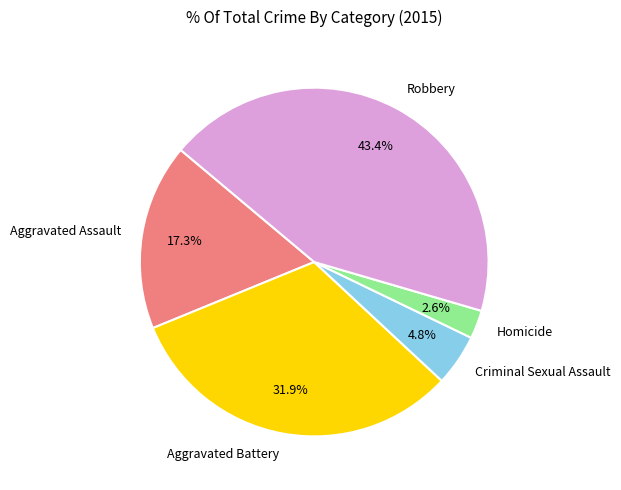

Does Aggravated Battery account for over 50% of the chart?

No